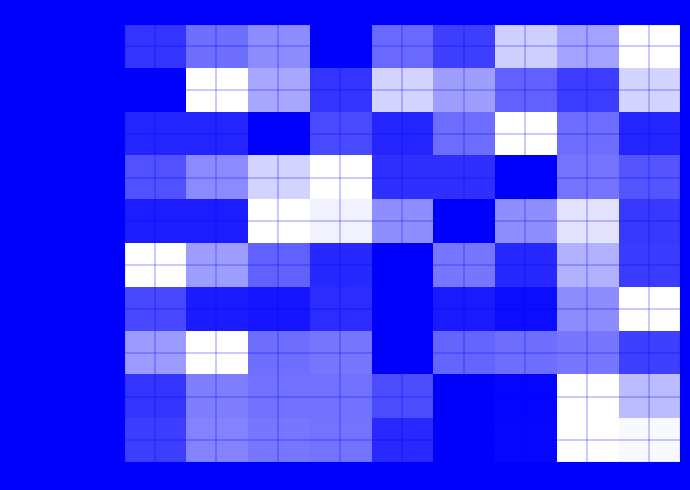

Which category has the lowest value across all series?

2018